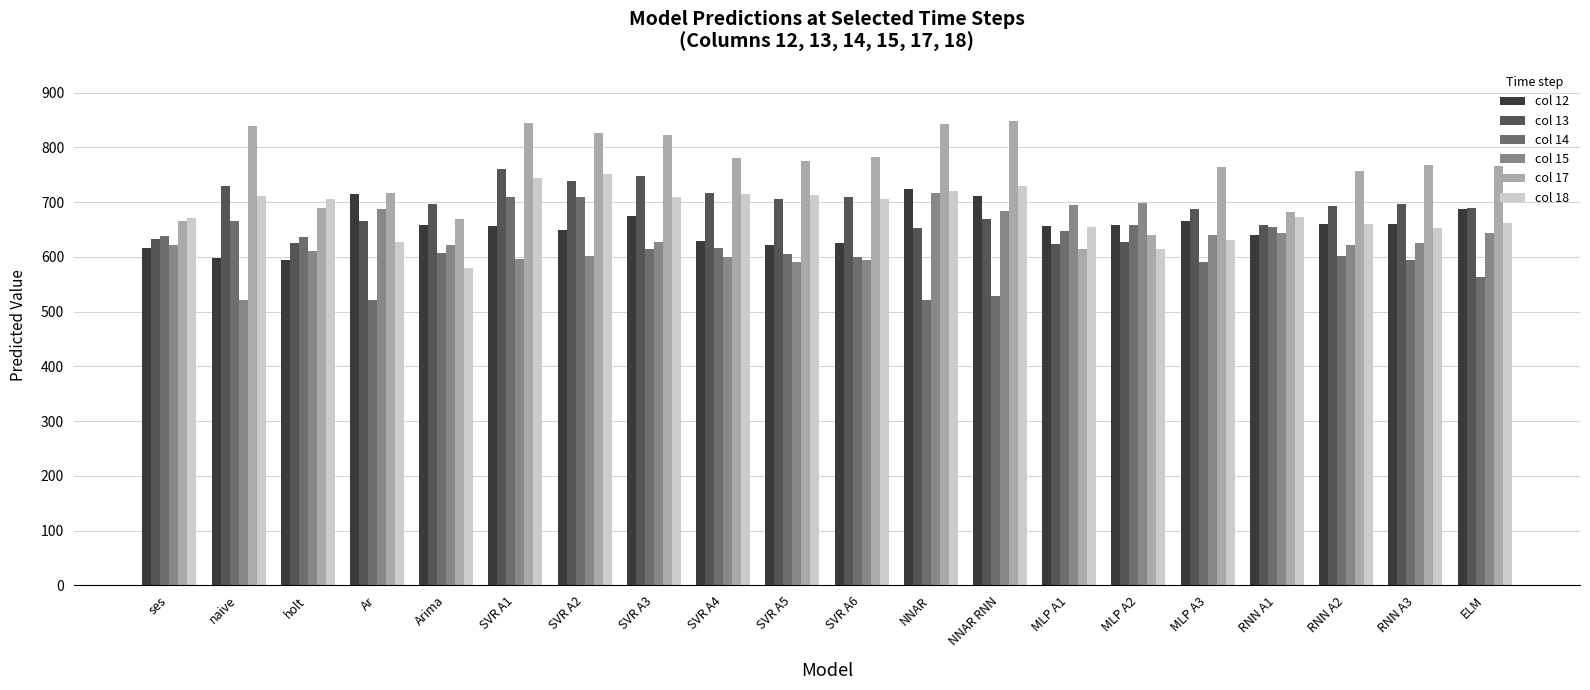

What value does the col 13 series have at ses?

633.0